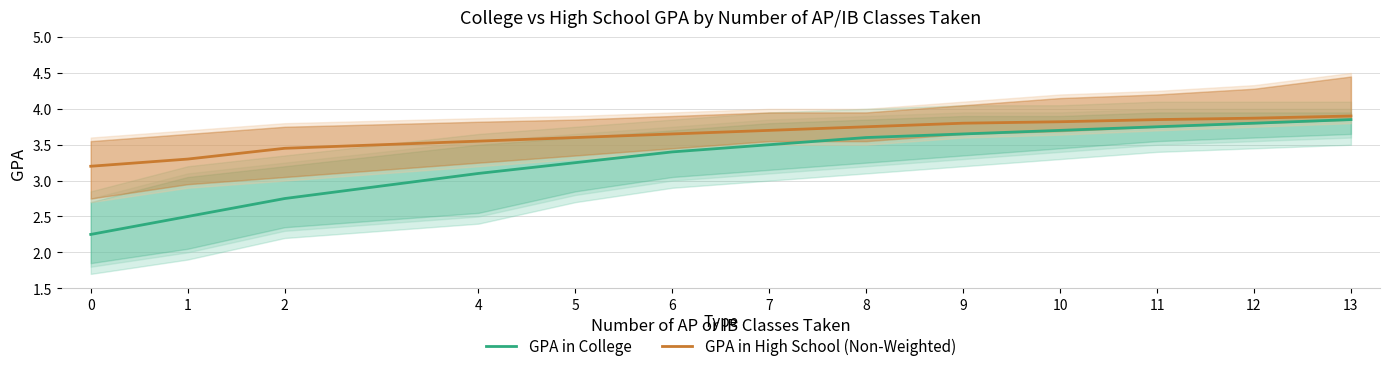

Read the GPA in High School (Non-Weighted) value at 12.

3.9